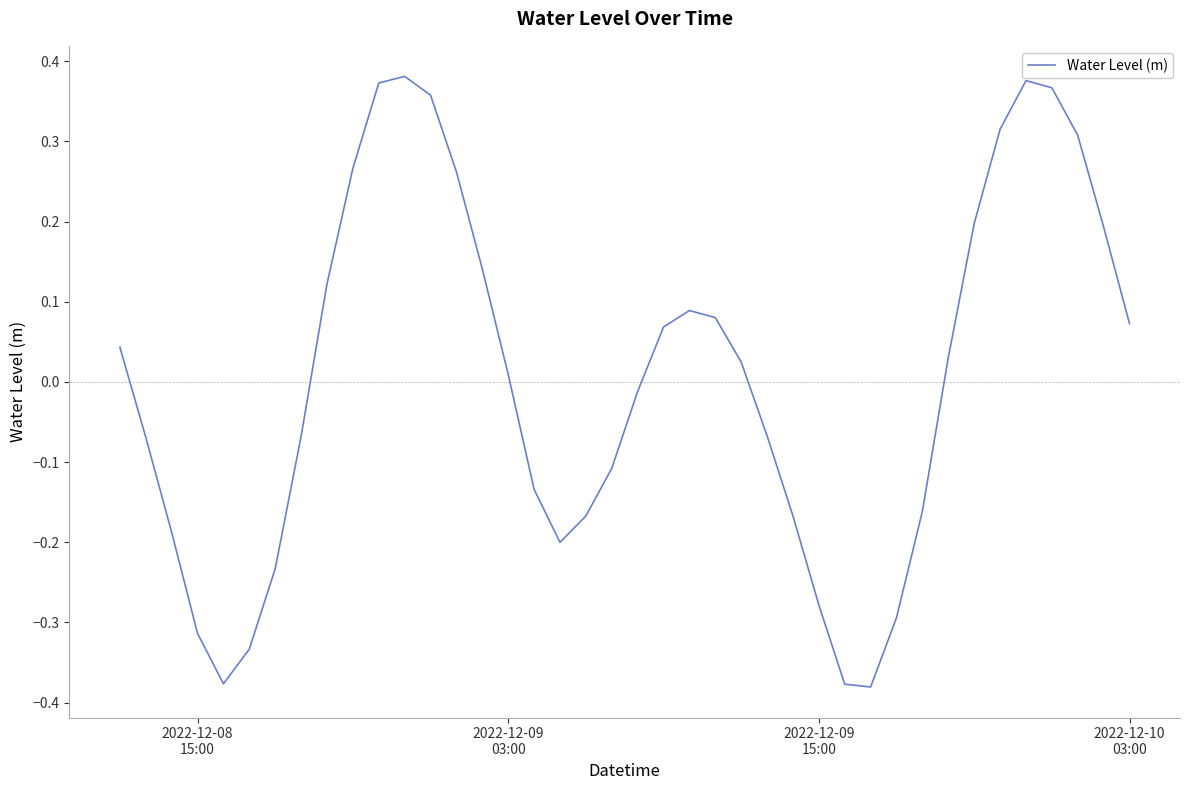

What is the difference between the maximum and minimum values?

0.8